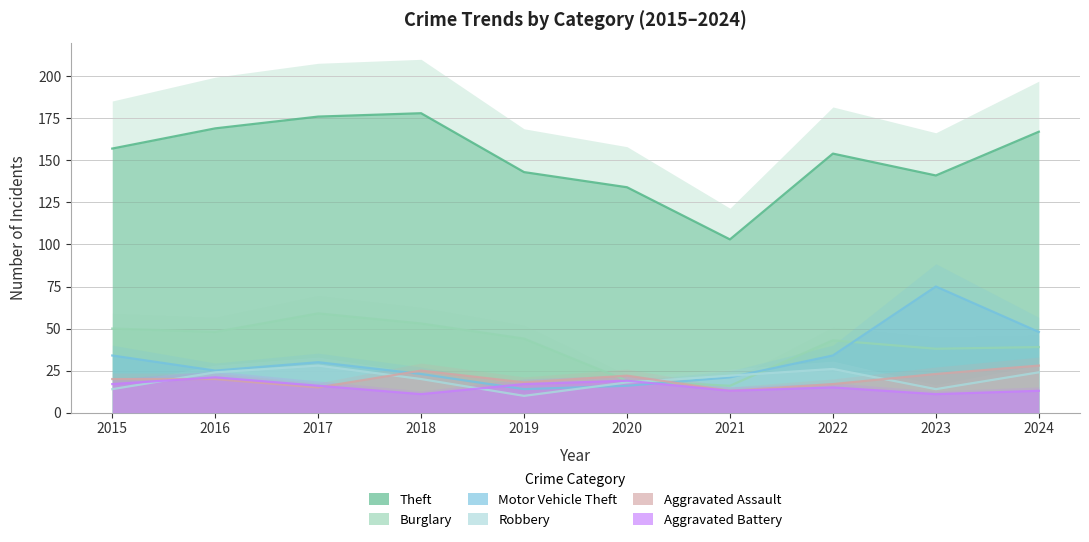

Reading left to right, extract all data points from this chart.

Theft: 2015=157	2016=169	2017=176	2018=178	2019=143	2020=134	2021=103	2022=154	2023=141	2024=167
Burglary: 2015=50	2016=48	2017=59	2018=53	2019=44	2020=19	2021=16	2022=43	2023=38	2024=39
Motor Vehicle Theft: 2015=34	2016=25	2017=30	2018=23	2019=14	2020=16	2021=21	2022=34	2023=75	2024=48
Robbery: 2015=14	2016=24	2017=28	2018=20	2019=10	2020=18	2021=22	2022=26	2023=14	2024=24
Aggravated Assault: 2015=20	2016=20	2017=15	2018=25	2019=18	2020=22	2021=13	2022=17	2023=23	2024=28
Aggravated Battery: 2015=17	2016=21	2017=16	2018=11	2019=17	2020=19	2021=13	2022=15	2023=11	2024=13